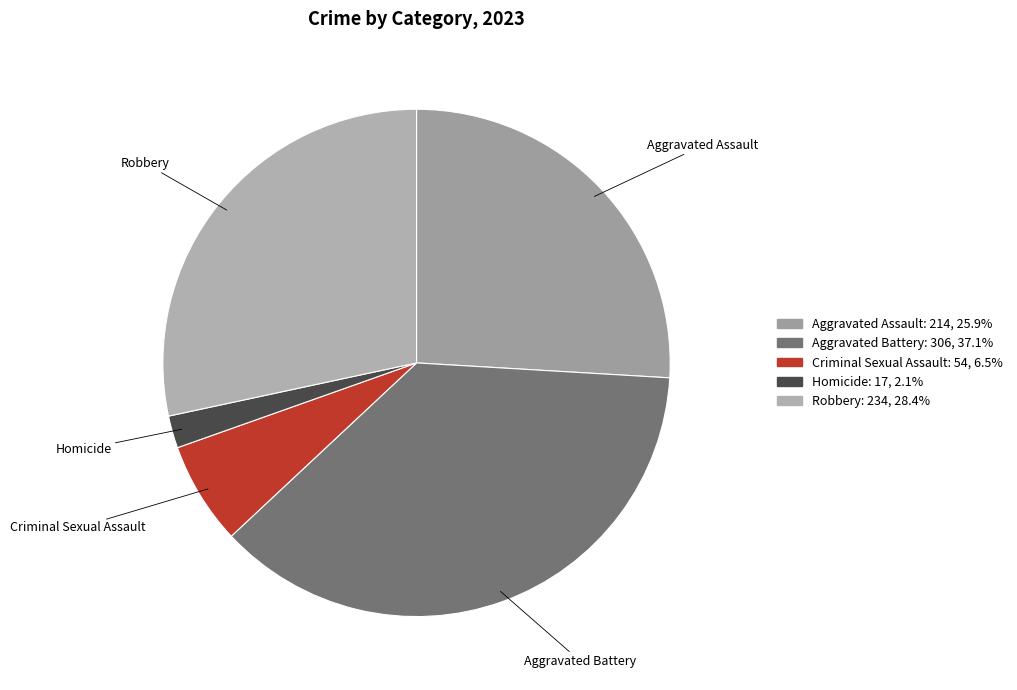

How many segments does this pie chart have?

5